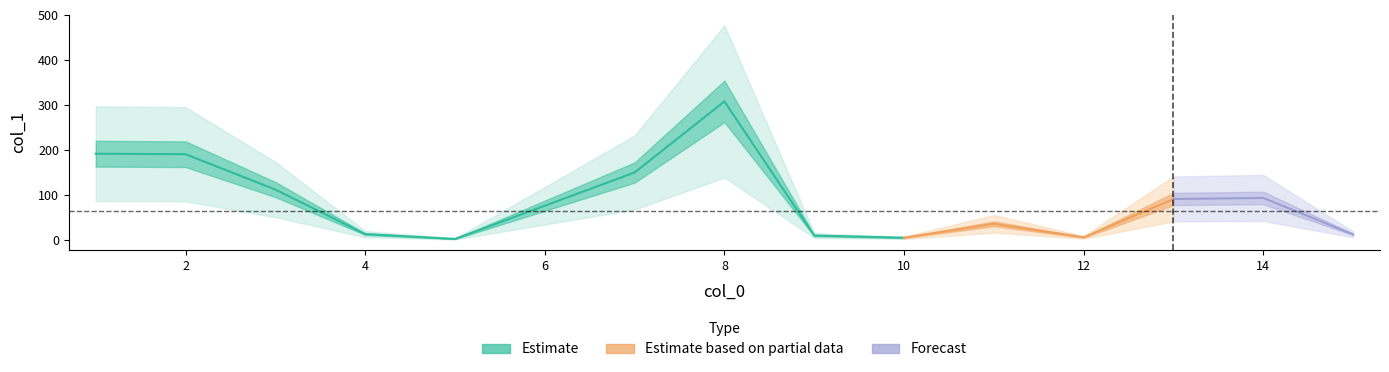

What is the difference between the maximum and second lowest values?

303.2